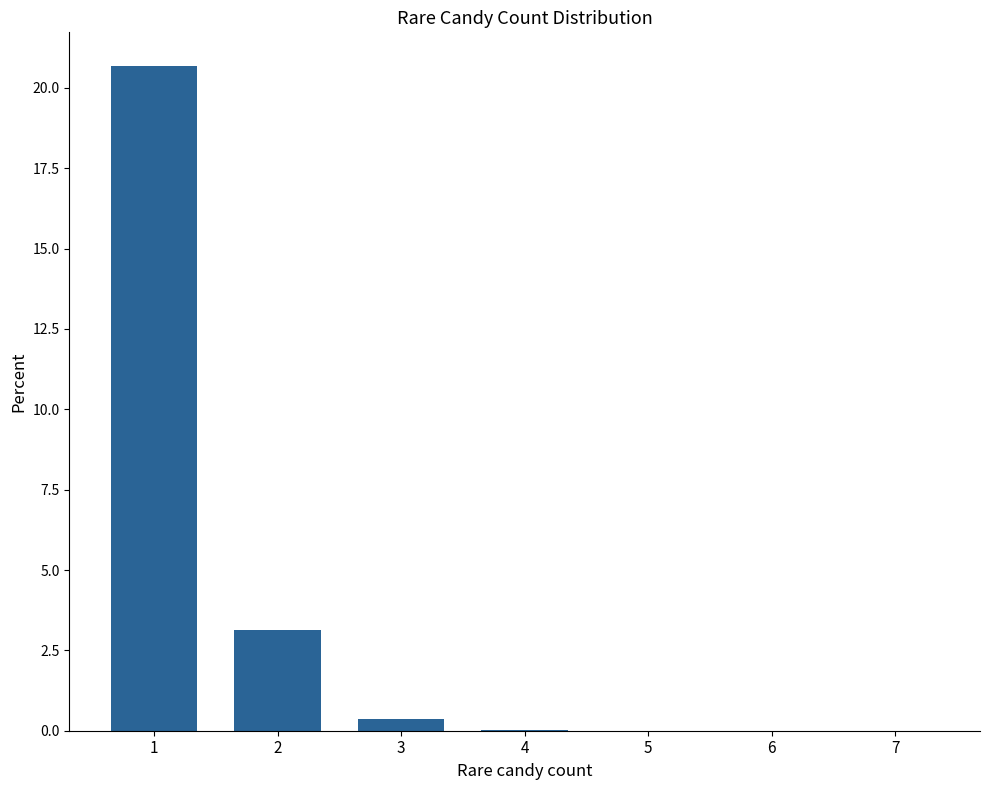

What is the sum of all values?

24.2